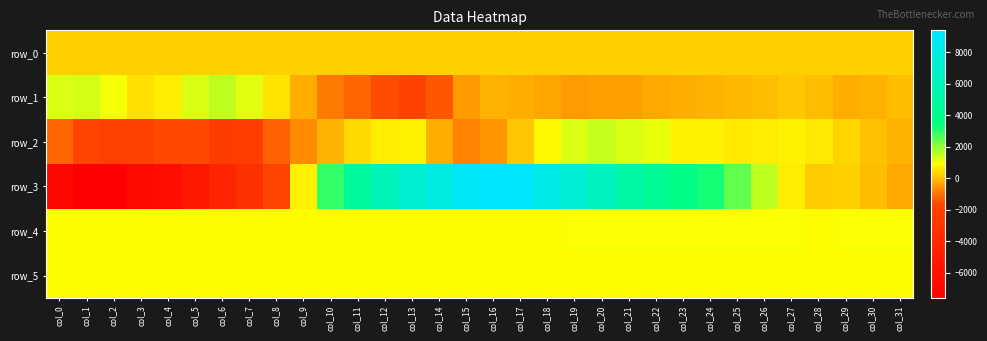

How many data points in row_3 are less than 2480?

16